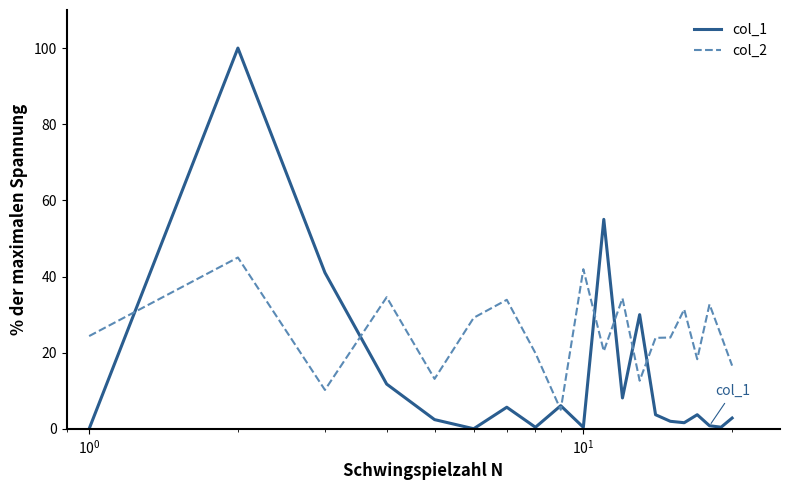

Rank the series by their maximum value, from highest to lowest.

col_1, col_2